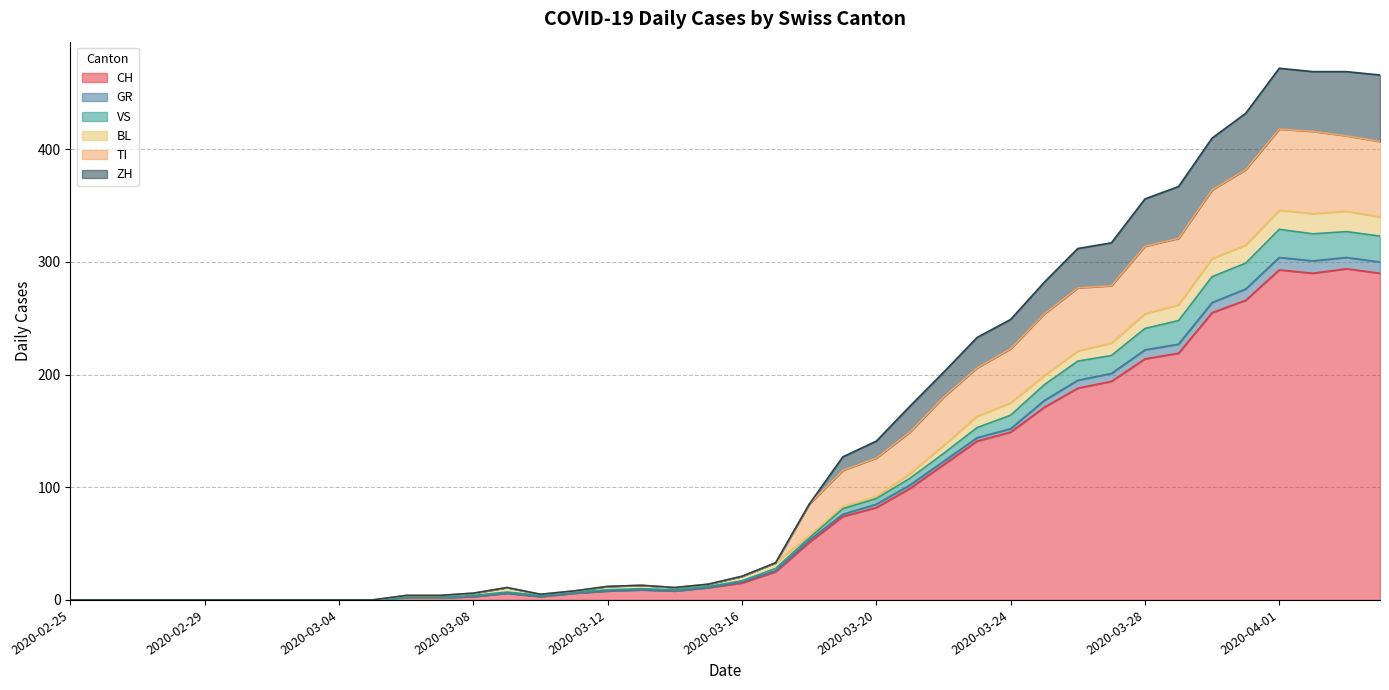

How many interior local valleys does the GR series have?

3